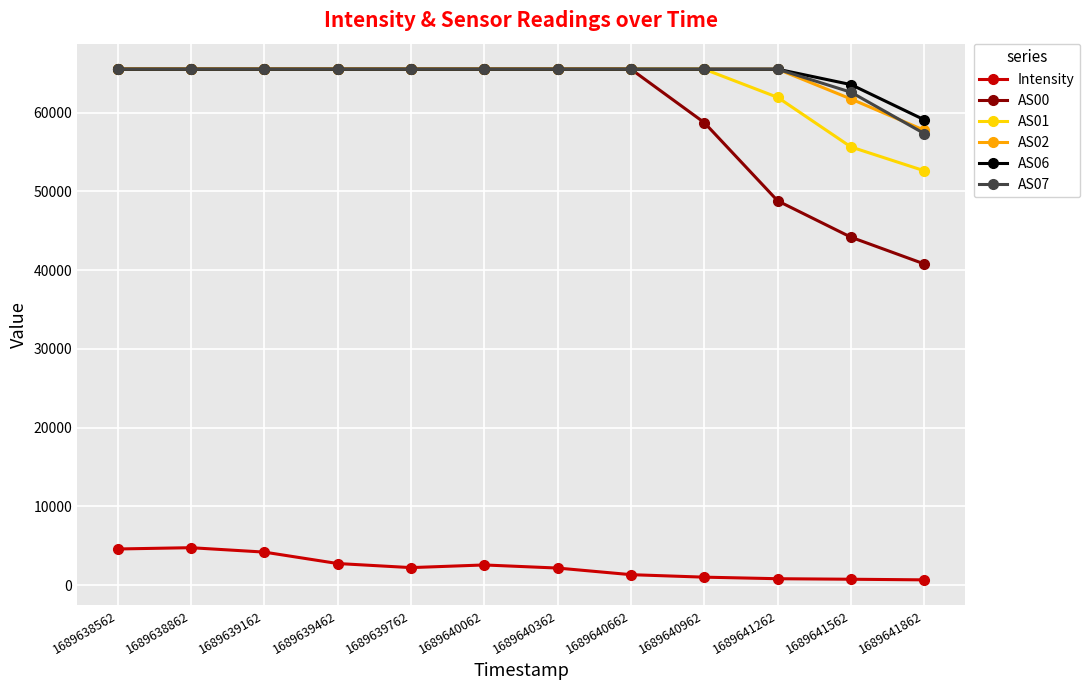

How many data points in Intensity are less than 2221?

6